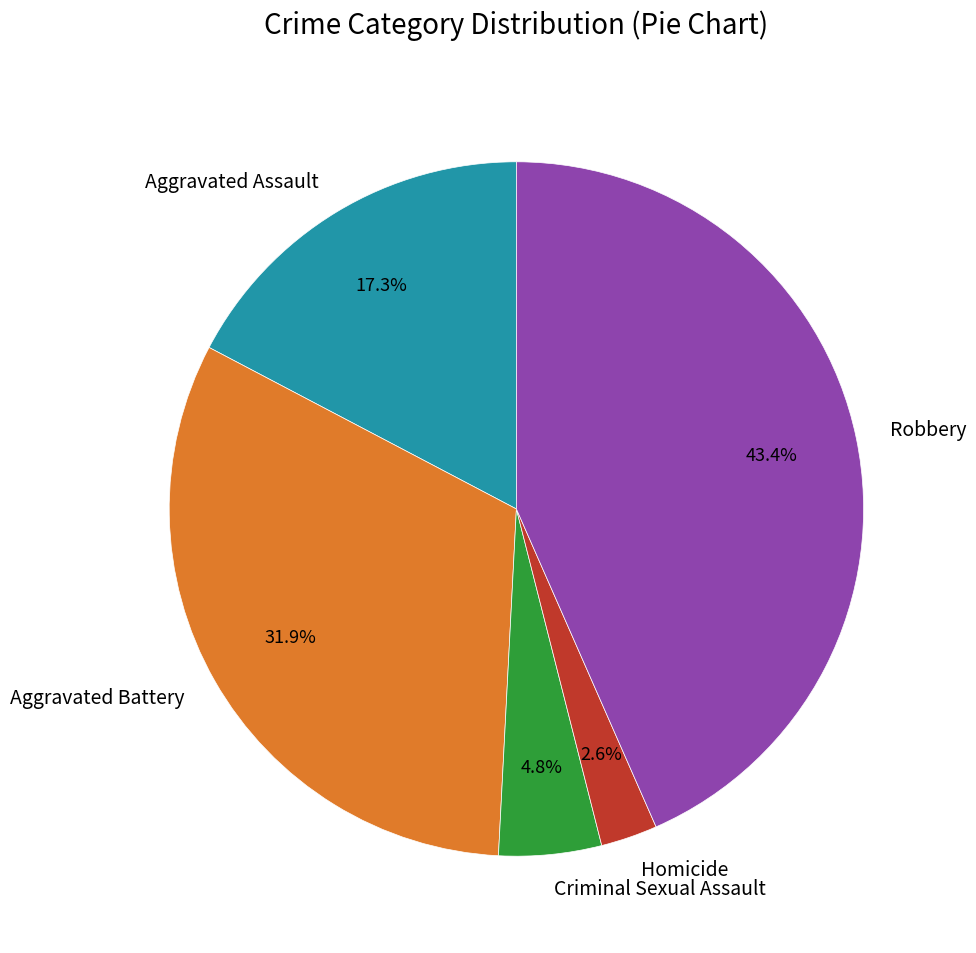

Combined, do Homicide and Robbery account for over 50%?

No